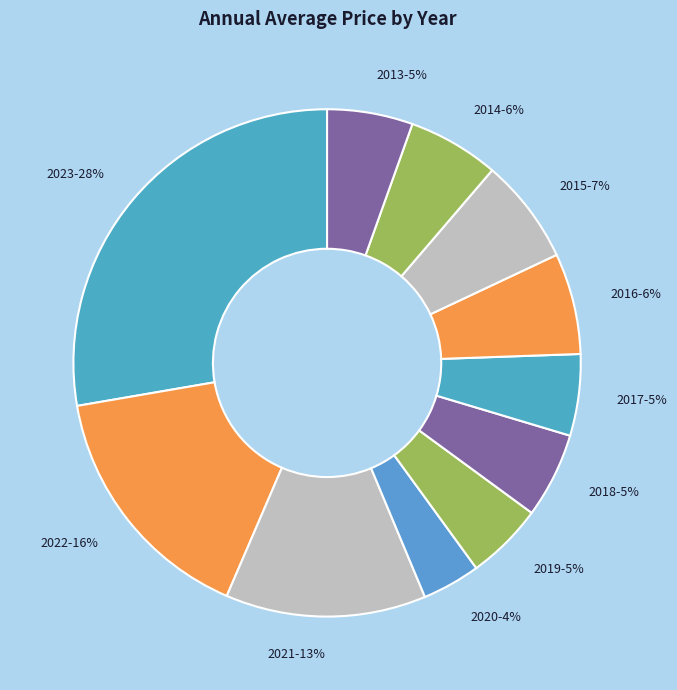

How many slices are in this pie chart?

11